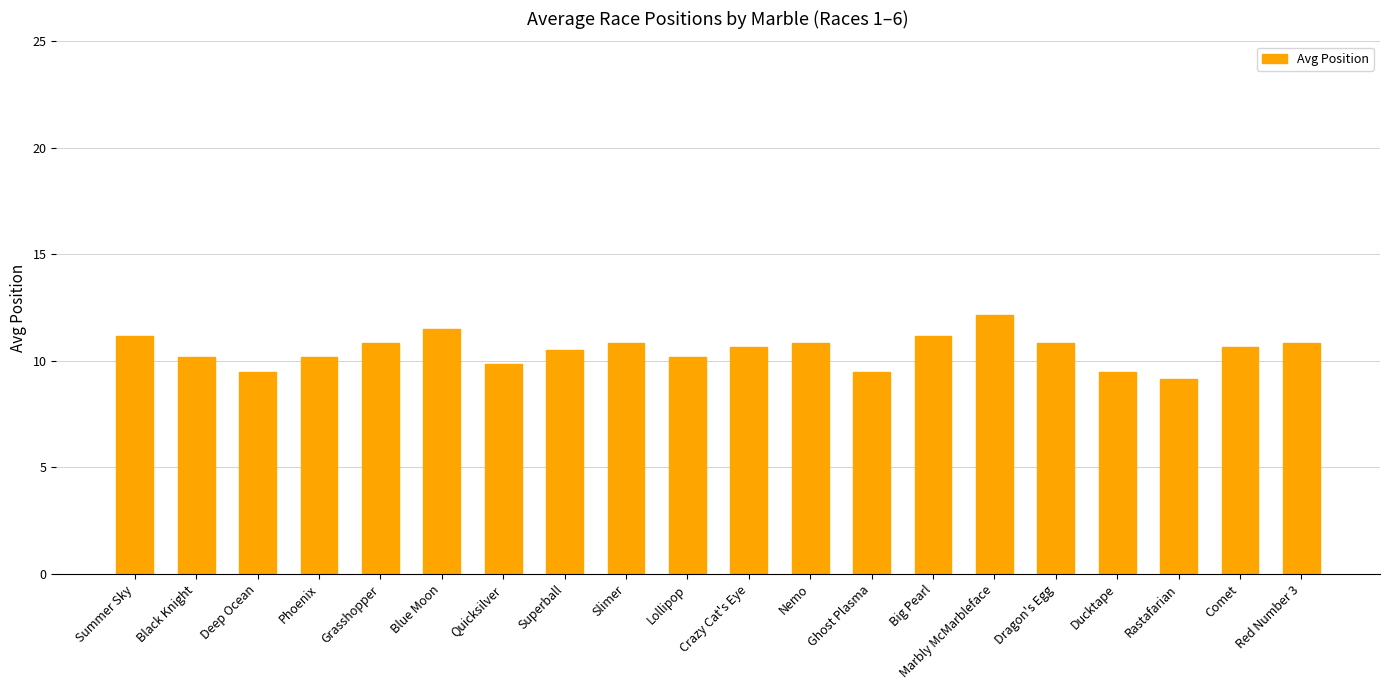

What is the greatest value displayed?

12.2